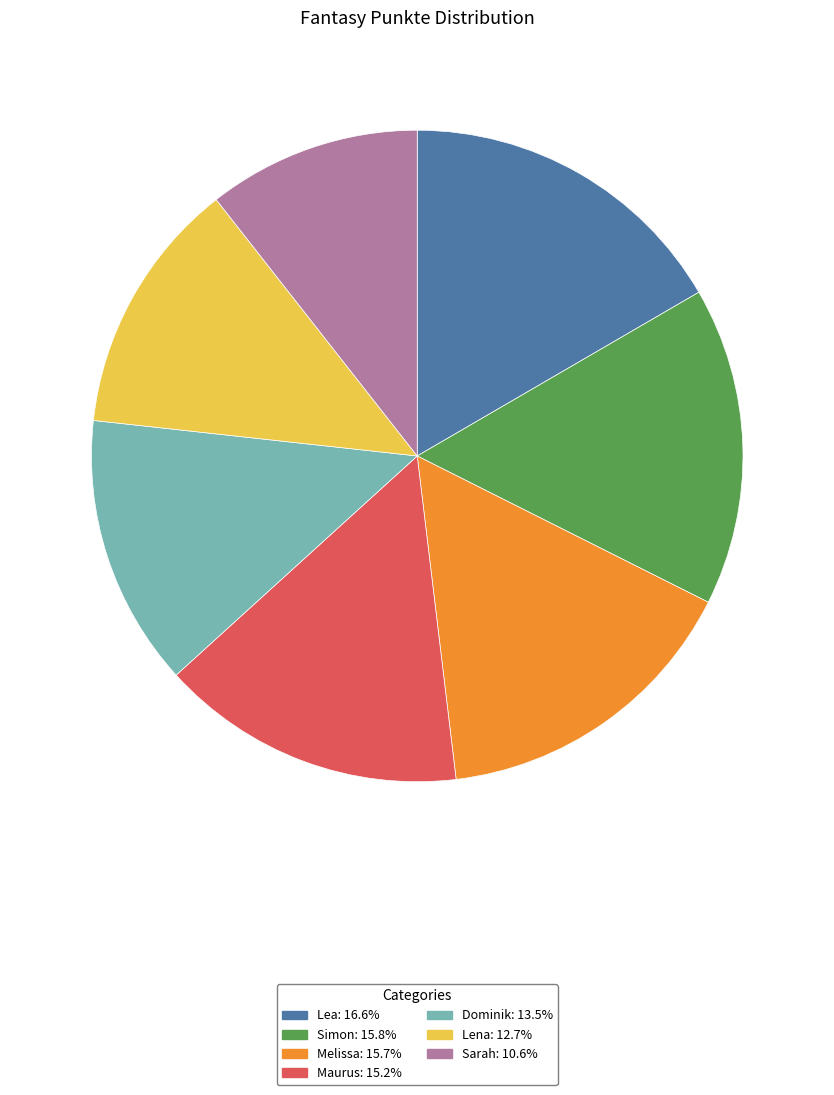

Is there a majority slice in this chart?

No